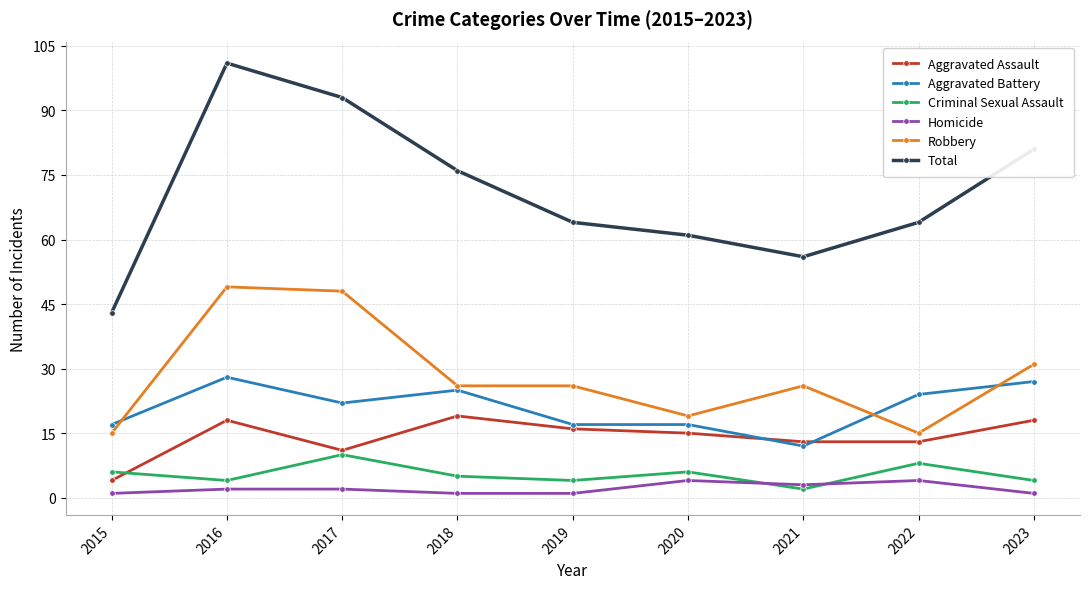

Is the value of Aggravated Assault at 2017 greater than the value of Aggravated Battery at 2019?

No